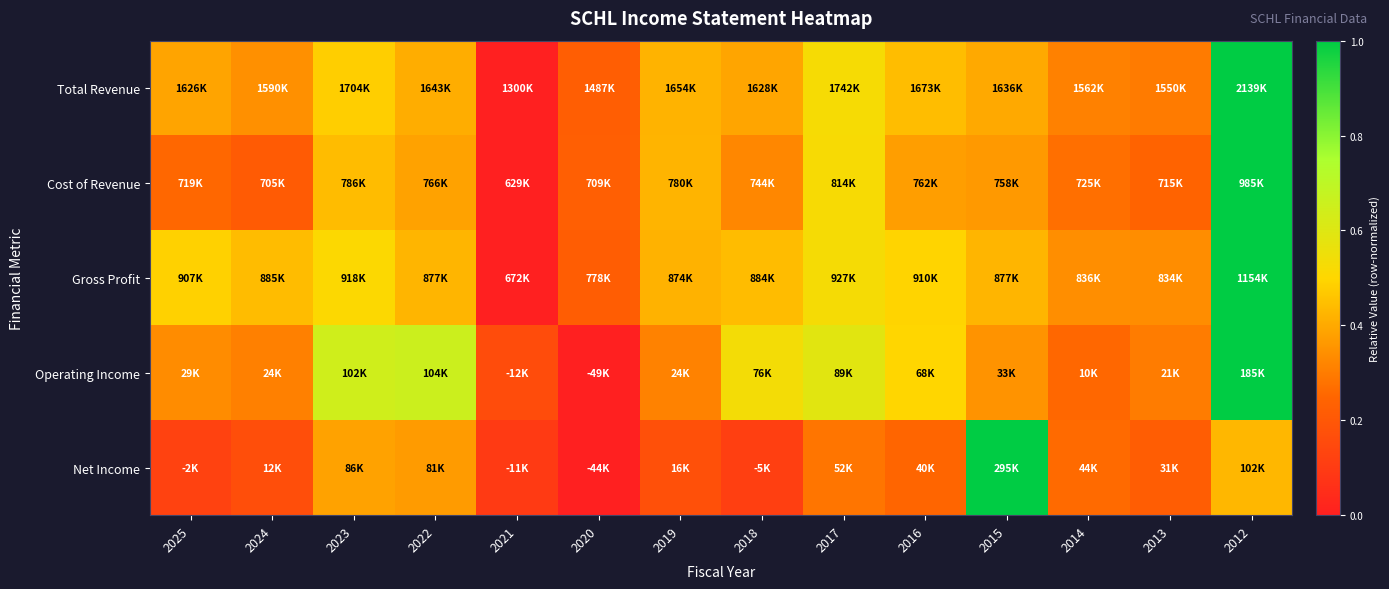

Reading left to right, list all the values displayed in this chart.

Total Revenue: 2025=0.4	2024=0.3	2023=0.5	2022=0.4	2021=0.0	2020=0.2	2019=0.4	2018=0.4	2017=0.5	2016=0.4	2015=0.4	2014=0.3	2013=0.3	2012=1.0
Cost of Revenue: 2025=0.3	2024=0.2	2023=0.4	2022=0.4	2021=0.0	2020=0.2	2019=0.4	2018=0.3	2017=0.5	2016=0.4	2015=0.4	2014=0.3	2013=0.2	2012=1.0
Gross Profit: 2025=0.5	2024=0.4	2023=0.5	2022=0.4	2021=0.0	2020=0.2	2019=0.4	2018=0.4	2017=0.5	2016=0.5	2015=0.4	2014=0.3	2013=0.3	2012=1.0
Operating Income: 2025=0.3	2024=0.3	2023=0.6	2022=0.7	2021=0.2	2020=0.0	2019=0.3	2018=0.5	2017=0.6	2016=0.5	2015=0.4	2014=0.3	2013=0.3	2012=1.0
Net Income: 2025=0.1	2024=0.2	2023=0.4	2022=0.4	2021=0.1	2020=0.0	2019=0.2	2018=0.1	2017=0.3	2016=0.2	2015=1.0	2014=0.3	2013=0.2	2012=0.4